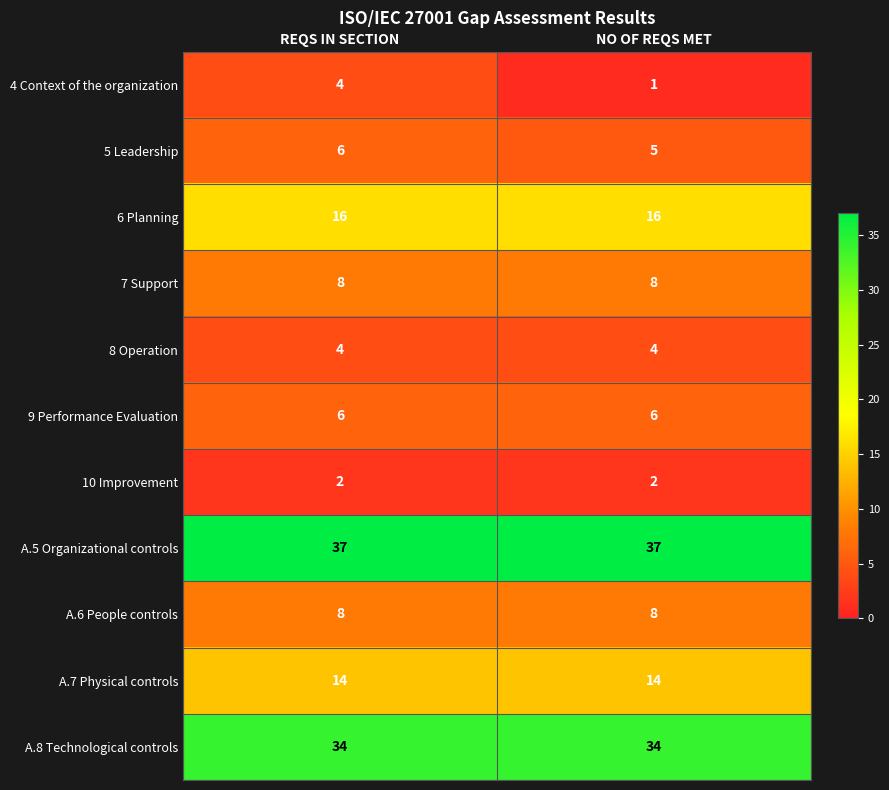

The value of 4 Context of the organization at NO OF REQS MET is 0. True or false?

False